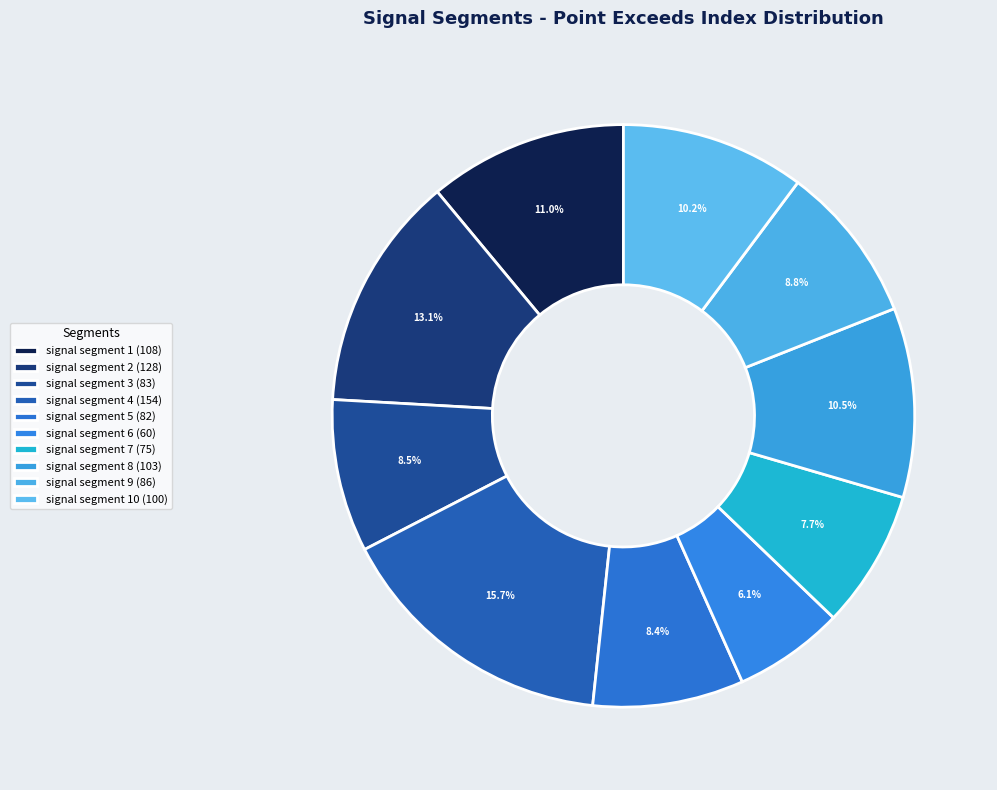

Count the number of slices in the pie.

10